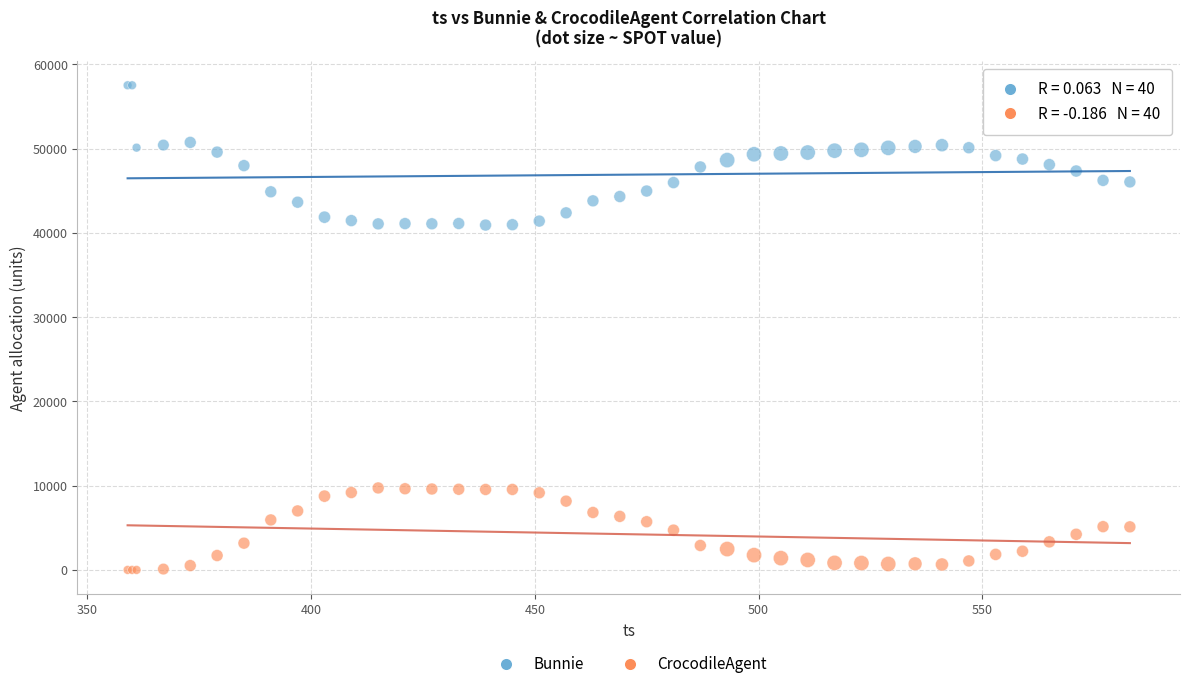

What is the X range (max minus min) for the scatter plot?

224